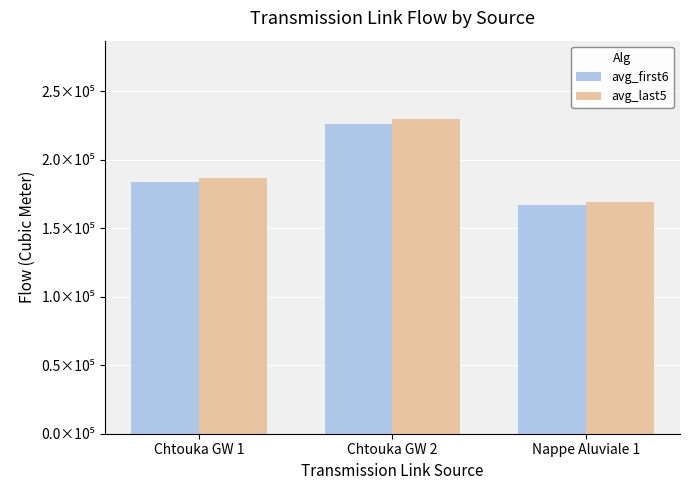

List the series in order of their overall mean, highest first.

avg_last5, avg_first6